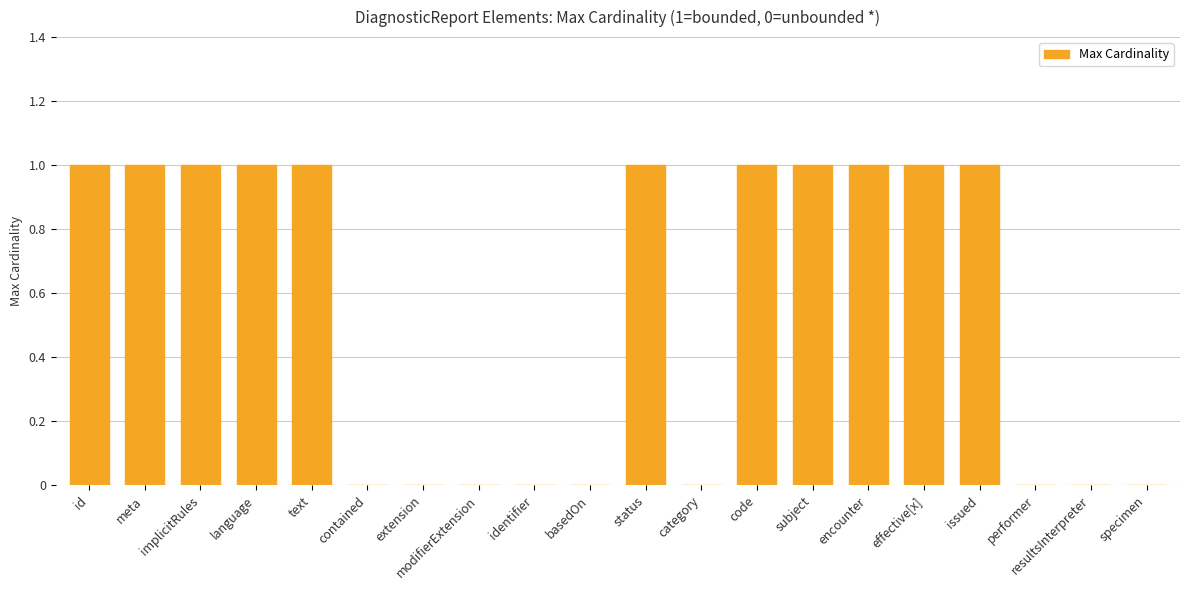

The value at id is 1. True or false?

True